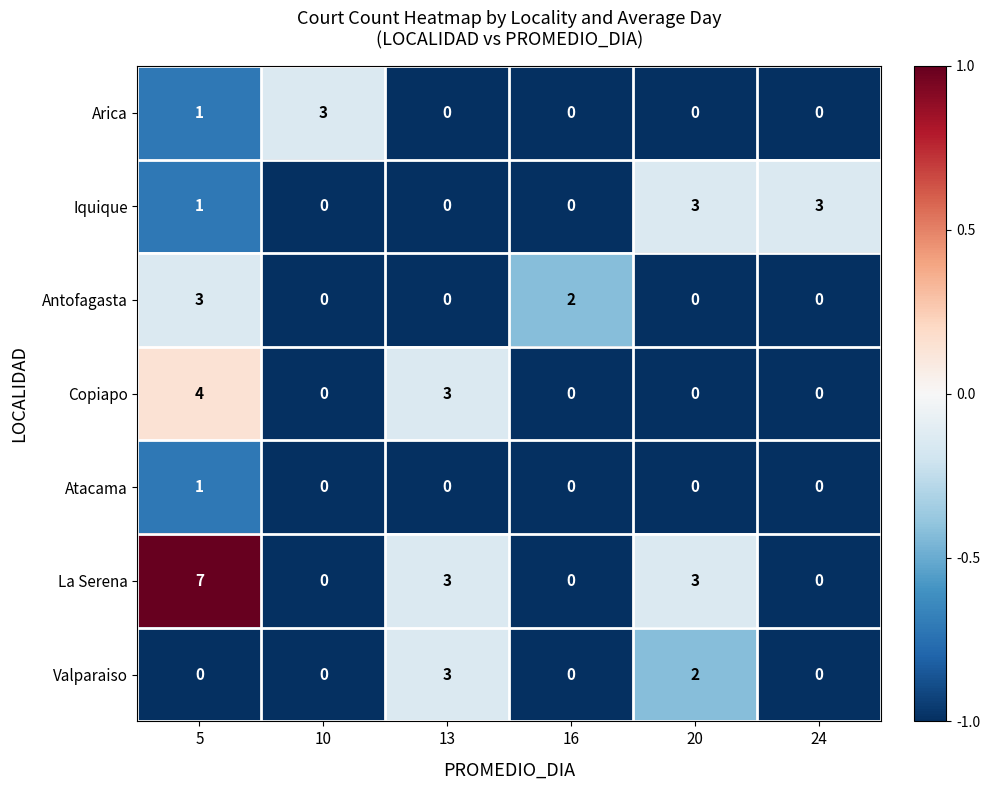

Count the La Serena values in the range 0 to 3.

5